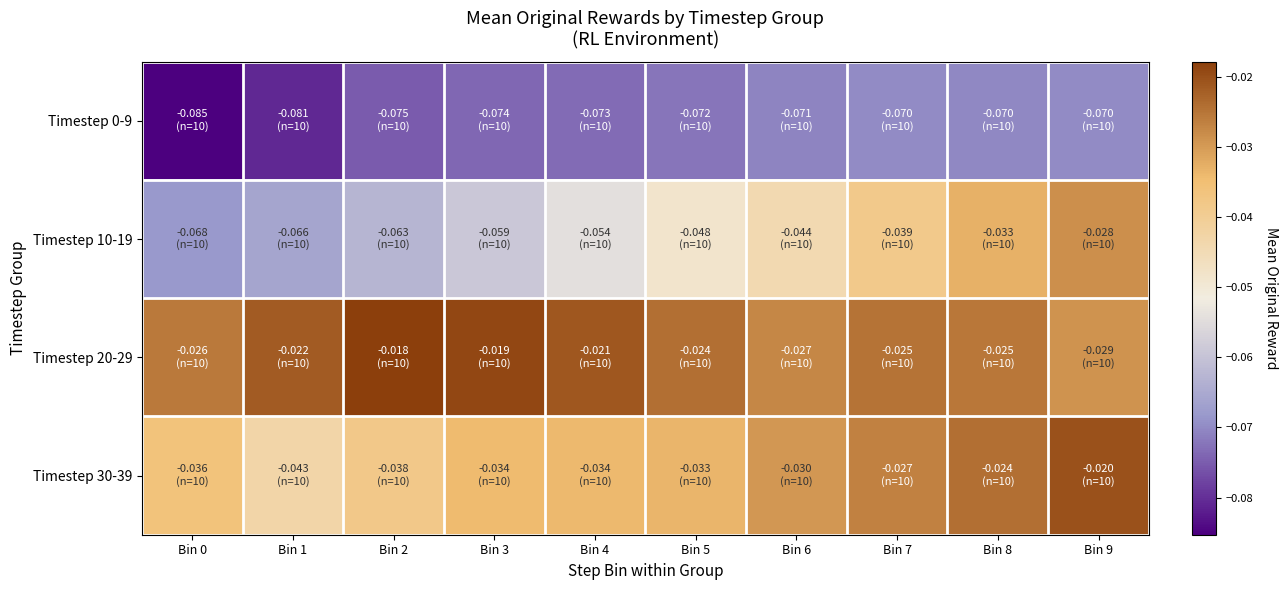

Which has a higher value, Bin 5 or Bin 1?

Bin 5